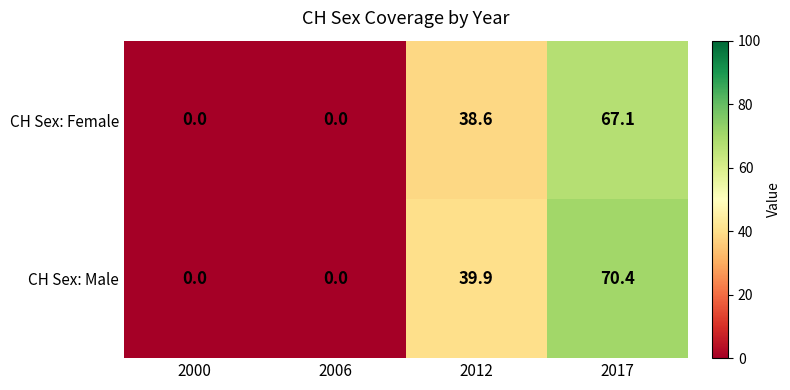

List the series in order of their peak value, lowest first.

CH Sex: Female, CH Sex: Male